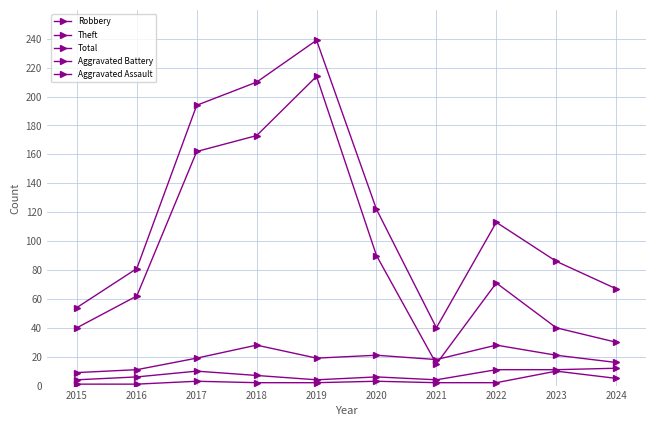

How many lines are shown in the chart?

5